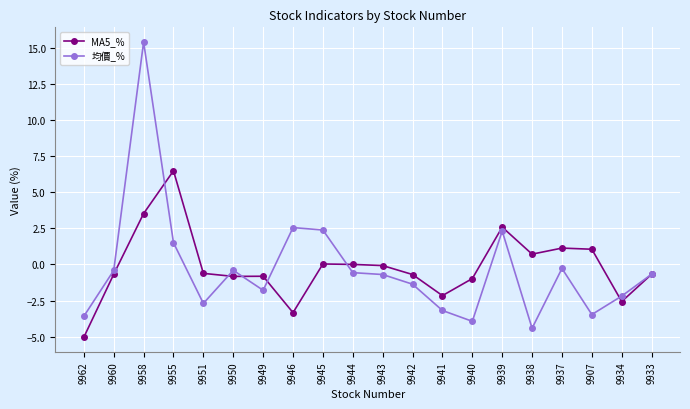

What are all the series names shown in the legend?

MA5_%, 均價_%